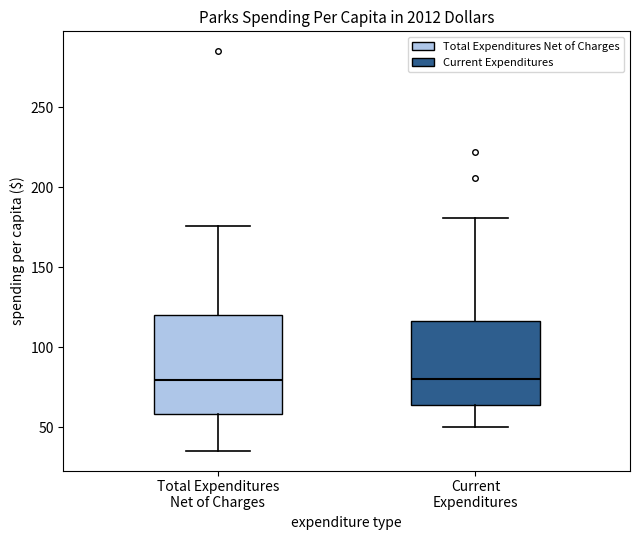

Reading left to right, read every box against the y-axis: the position of its median line, the range the box covers, and the ends of its whiskers. The values are not printed on the chart, so give them approximately, as read against the axis.

Total Expenditures Net of Charges: median 80, box 60 to 120, whiskers 35 to 175
Current Expenditures: median 80, box 65 to 115, whiskers 50 to 180